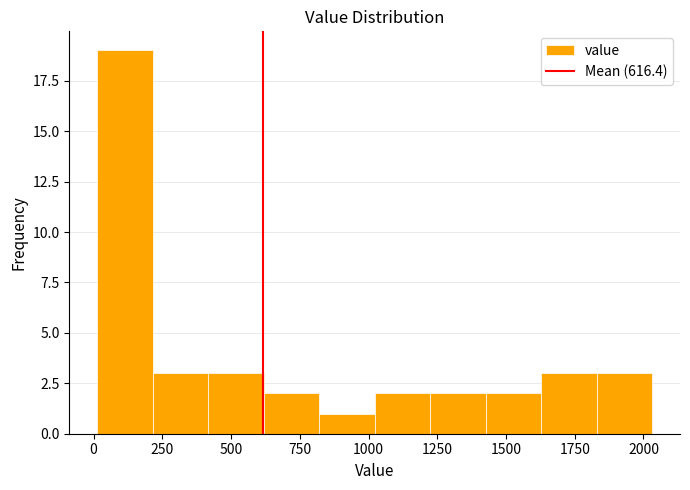

Reading left to right, transcribe this chart: for each bar, give the range it covers on the x-axis and its height. Neither the bar edges nor the heights are printed on the chart, so give them approximately, as read against the axes.

0 to 200: 19
200 to 400: 3
400 to 600: 3
600 to 800: 2
800 to 1000: 1
1000 to 1200: 2
1200 to 1450: 2
1450 to 1650: 2
1650 to 1850: 3
1850 to 2050: 3